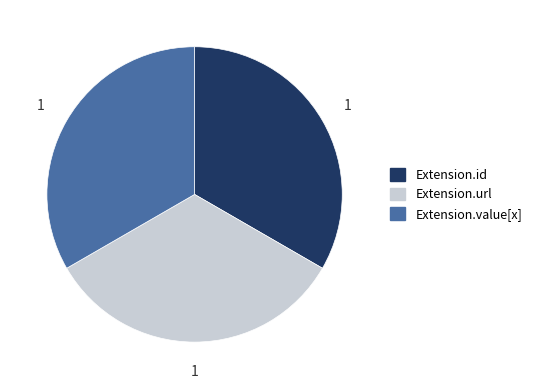

Is the sum of Extension.value[x] and Extension.url greater than half?

Yes